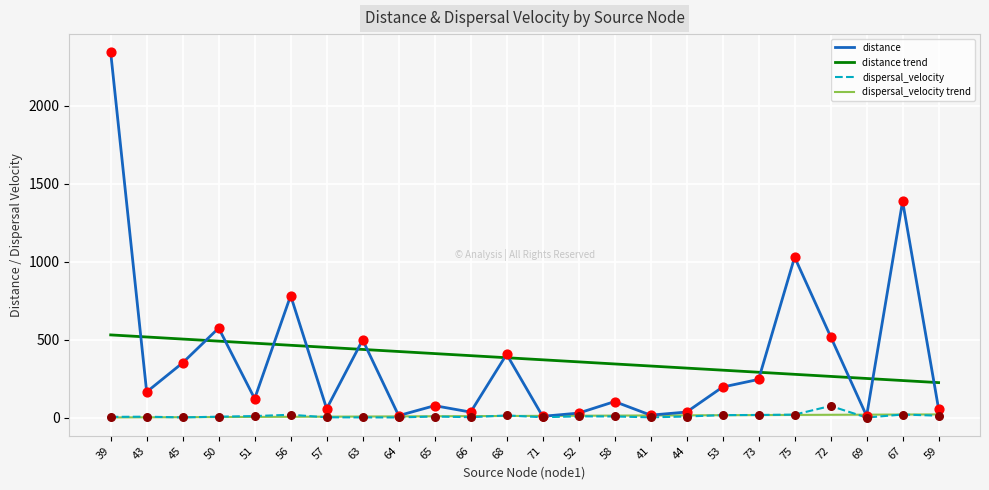

What are all the series names shown in the legend?

distance, distance trend, dispersal_velocity, dispersal_velocity trend